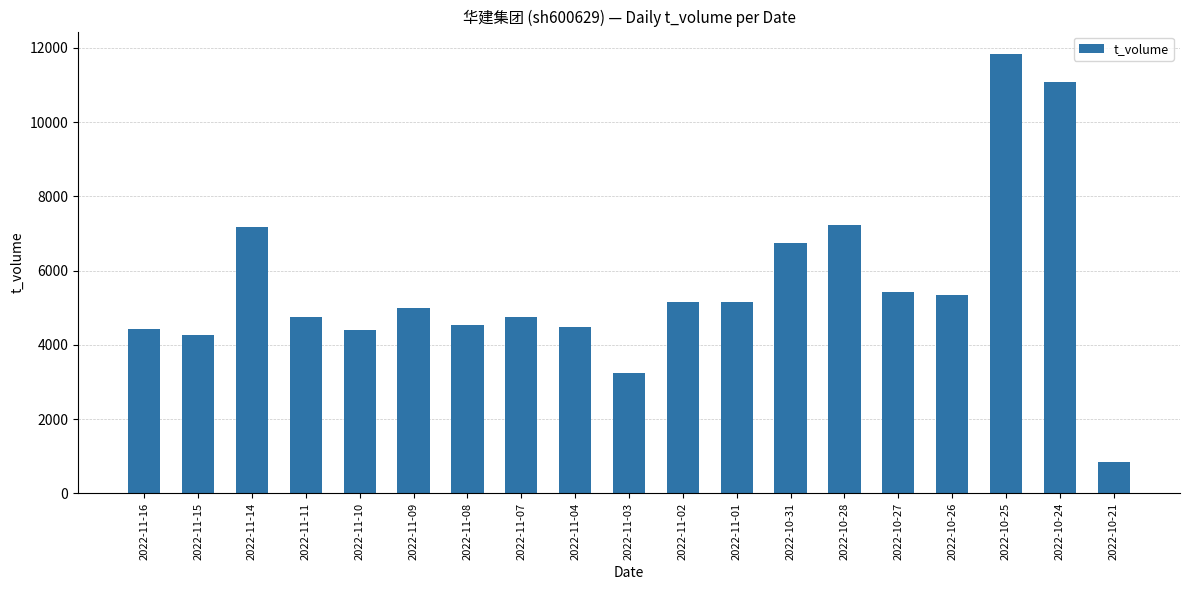

How many bars are there in total?

19